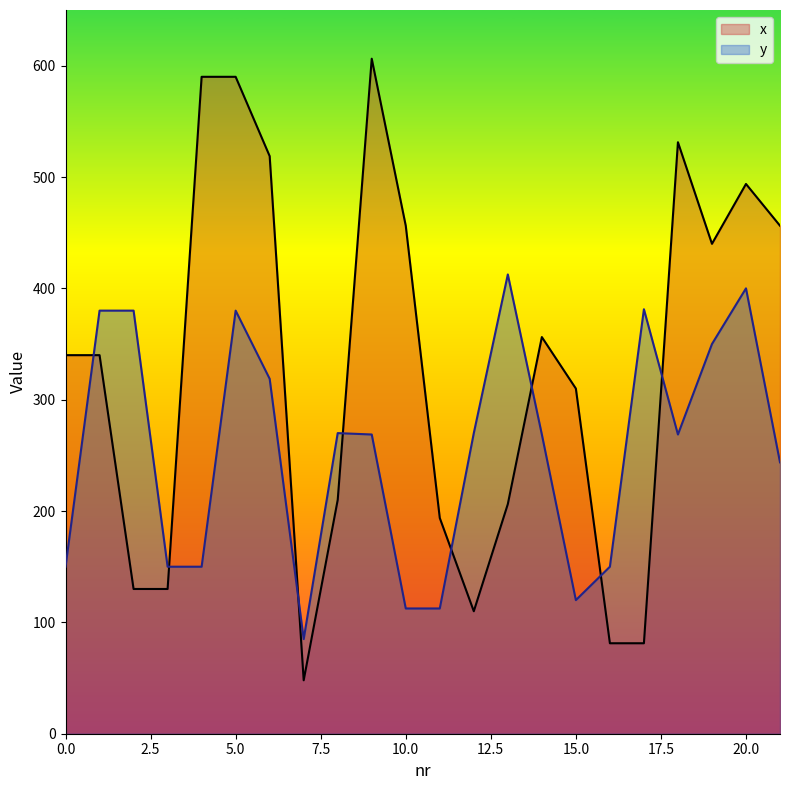

What is the total value across all series at 2?

510.0